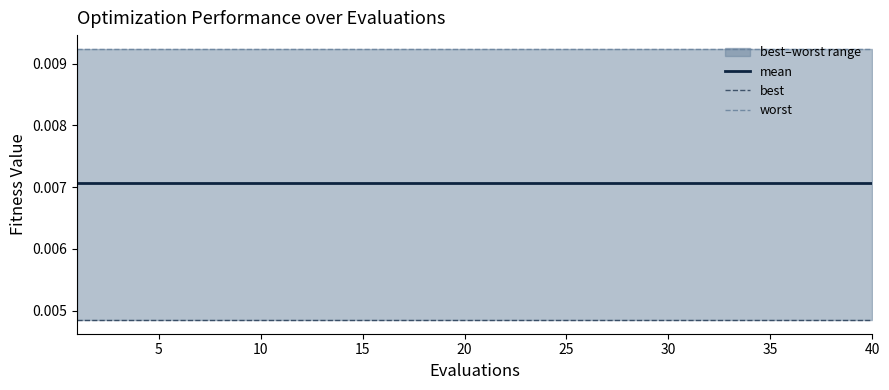

List the series in order of their overall mean, highest first.

worst, mean, best